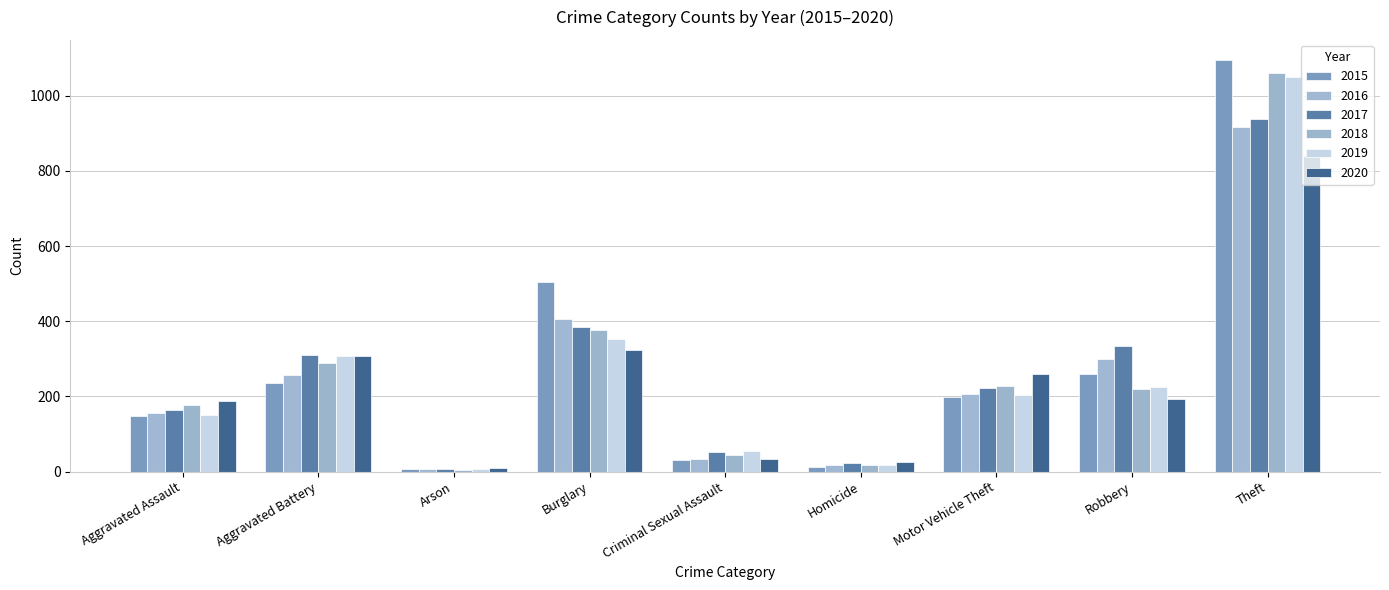

Between Burglary and Motor Vehicle Theft, which is larger?

Burglary